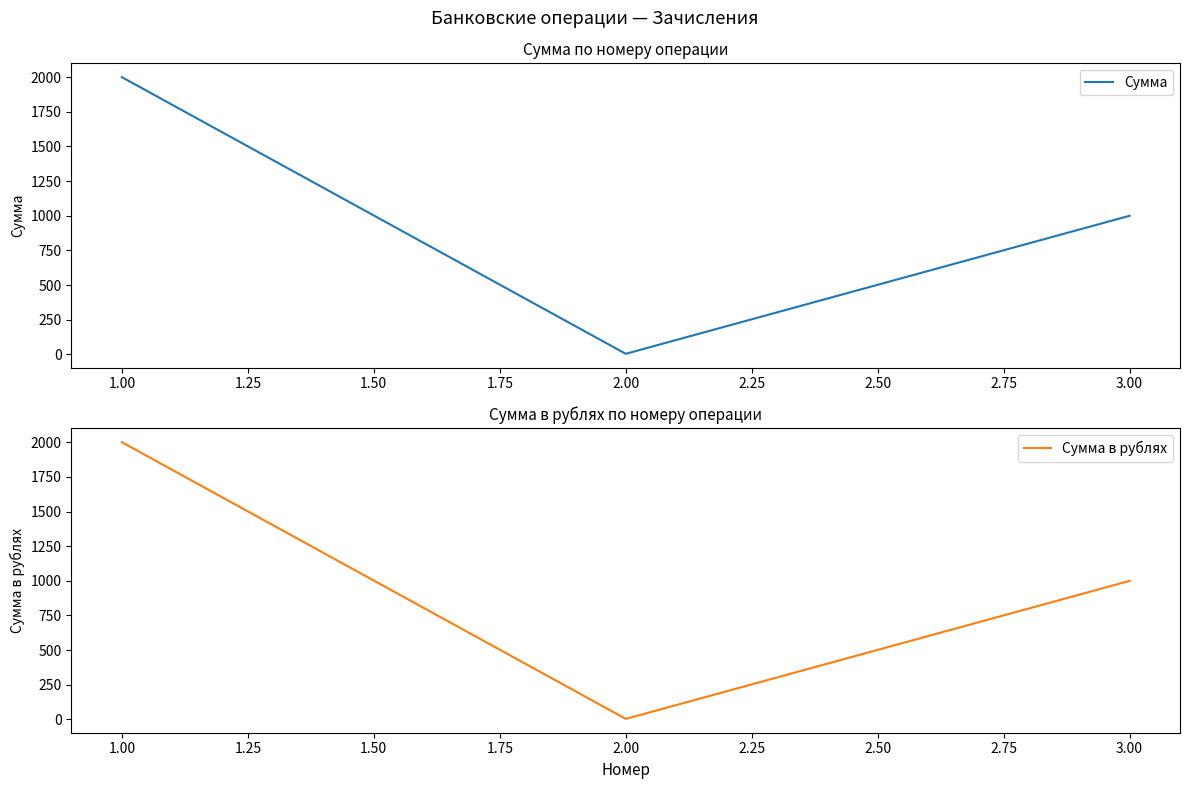

The value of Сумма at 2.00 is 4. True or false?

True